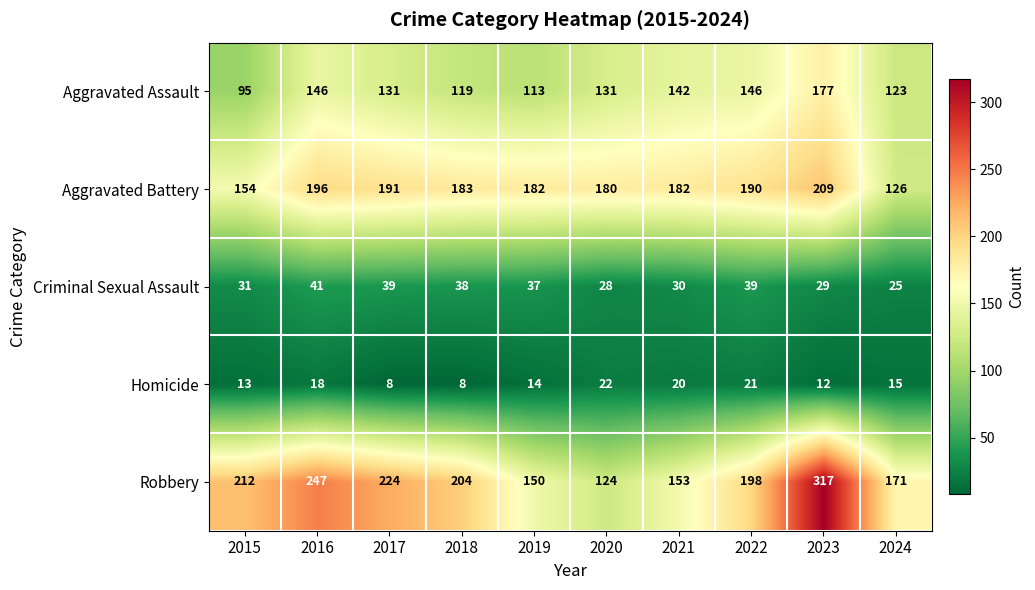

Which series has the widest spread of values?

Robbery